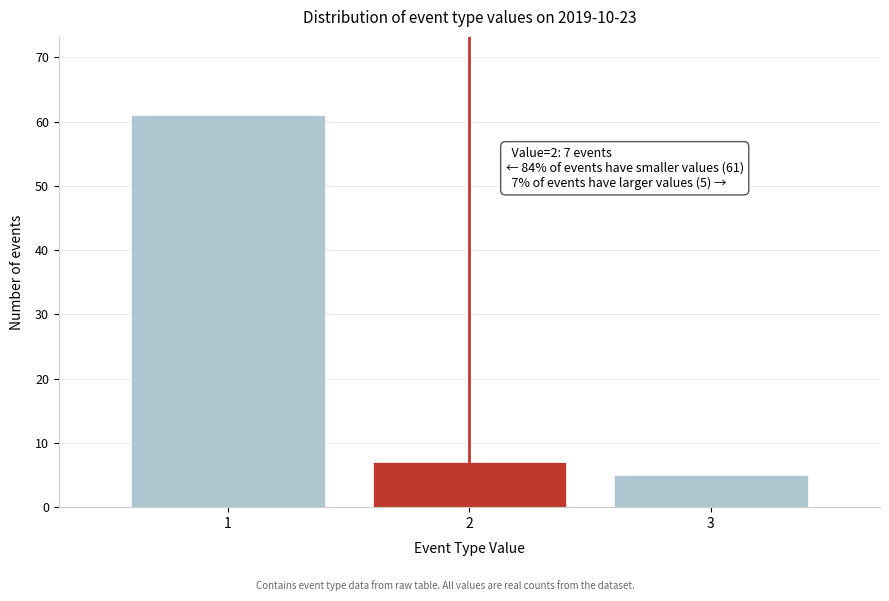

Reading left to right, list all the values displayed in this chart.

1=61	2=7	3=5